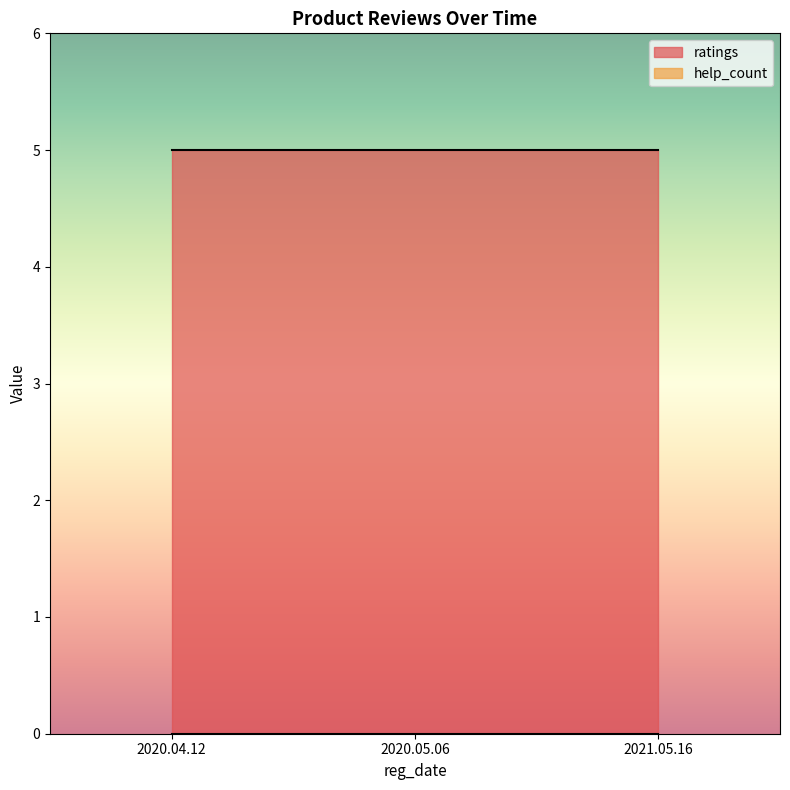

Where is help_count nearest to the value 0?

2020.04.12